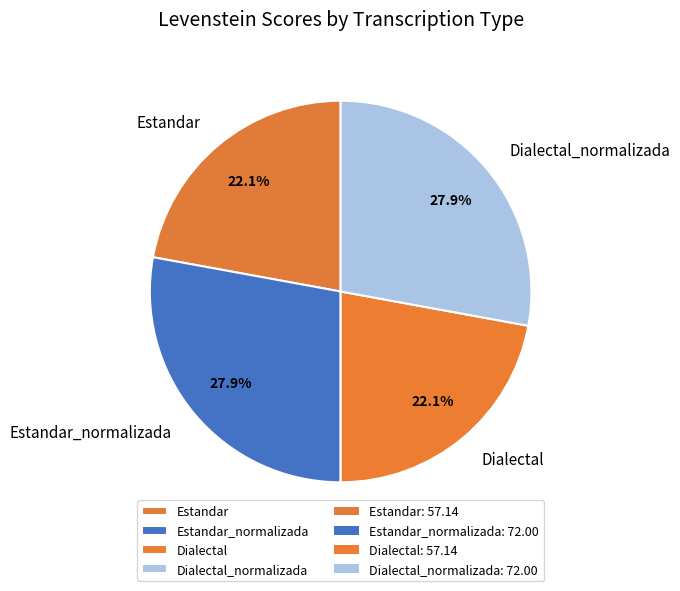

The Estandar_normalizada slice represents 28% of the pie. True or false?

True